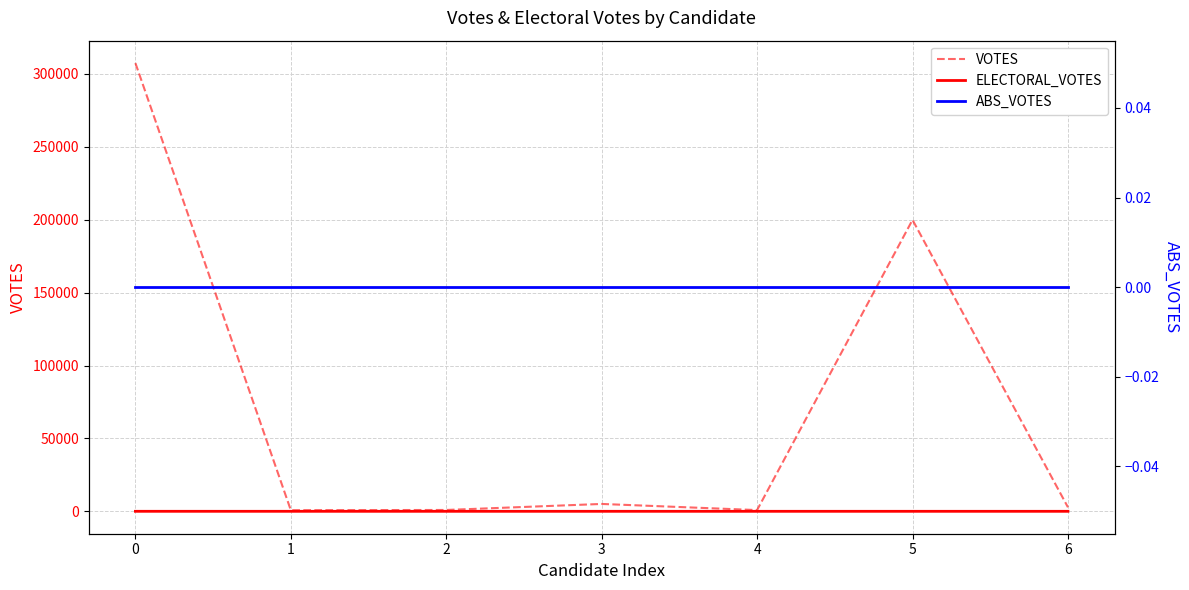

Which series has the widest spread of values?

VOTES